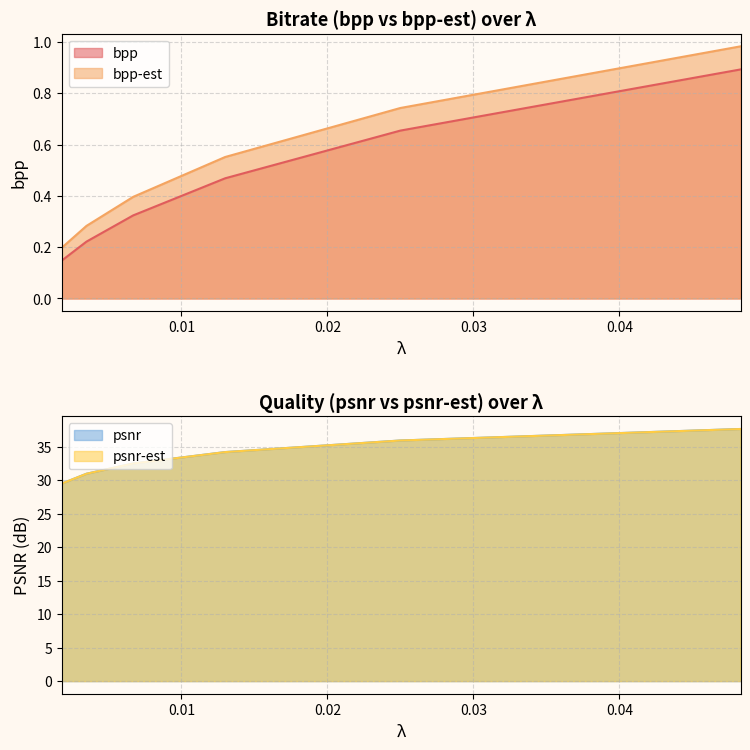

What is the label of the 6th point from the left?

0.0483